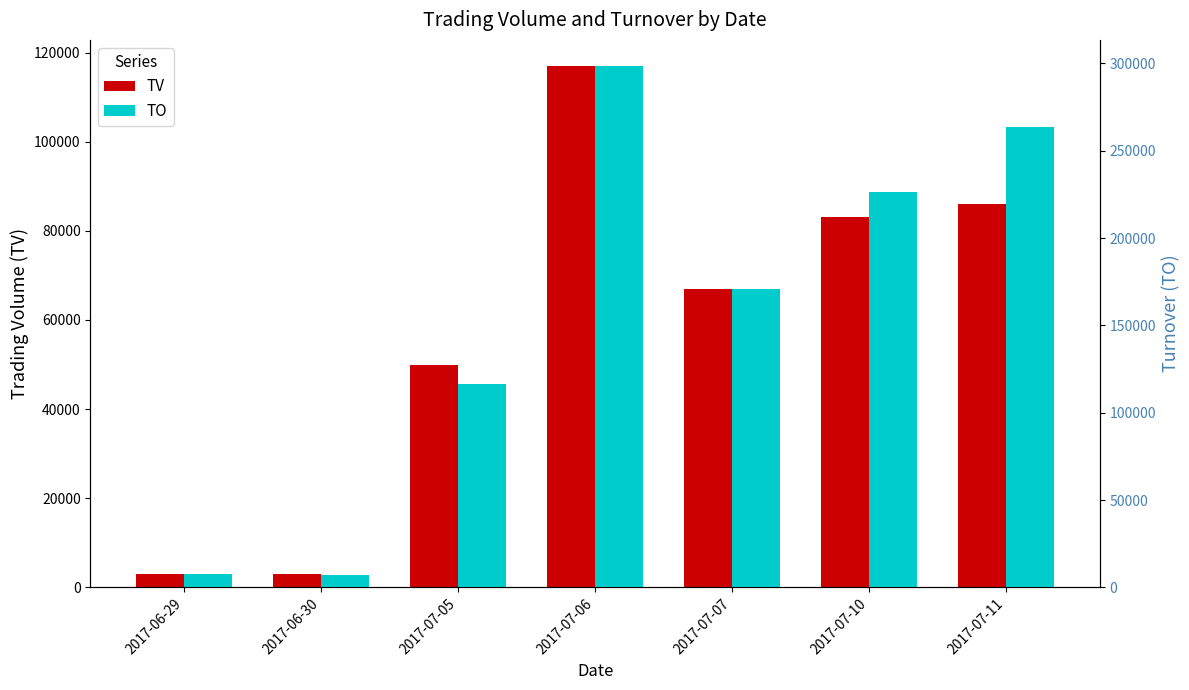

What is the greatest value displayed?

298560